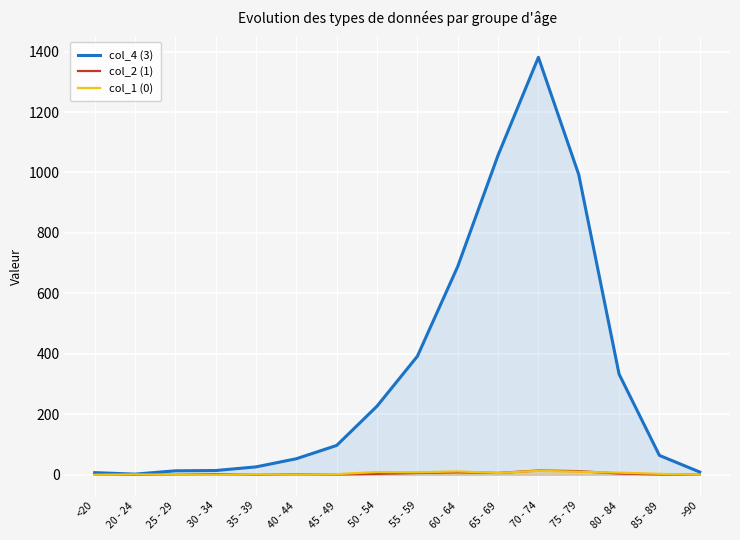

The value of col_1 (0) at 30 - 34 is 5. True or false?

False